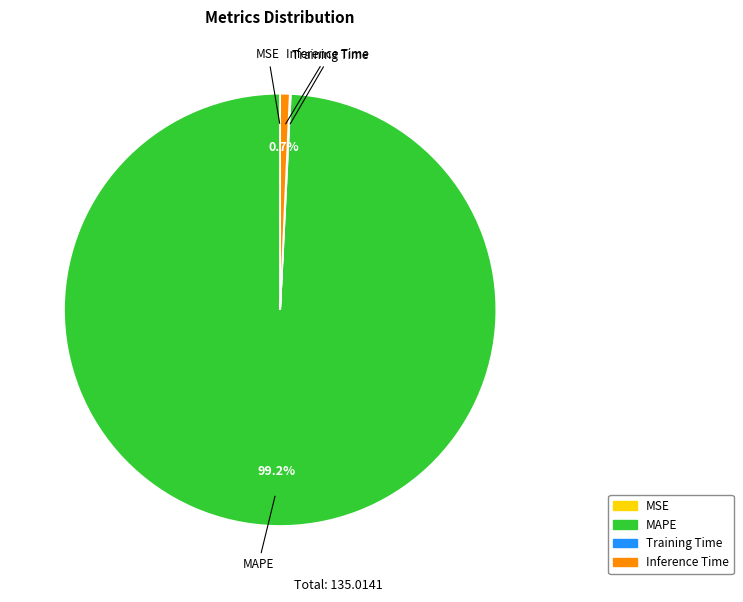

Is it true that MAPE is 89% of the pie?

False